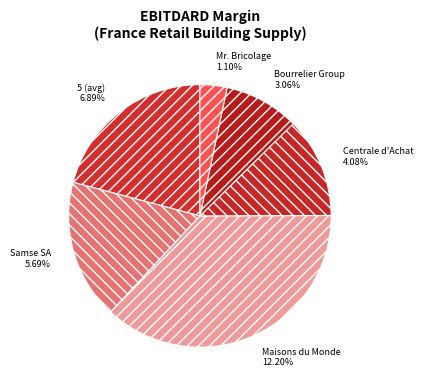

Which slice is the smallest?

Mr. Bricolage